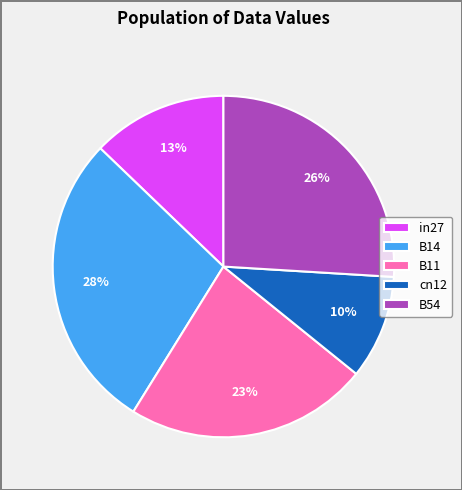

To the nearest percent, what is the difference between the largest and smallest slice percentages?

18%